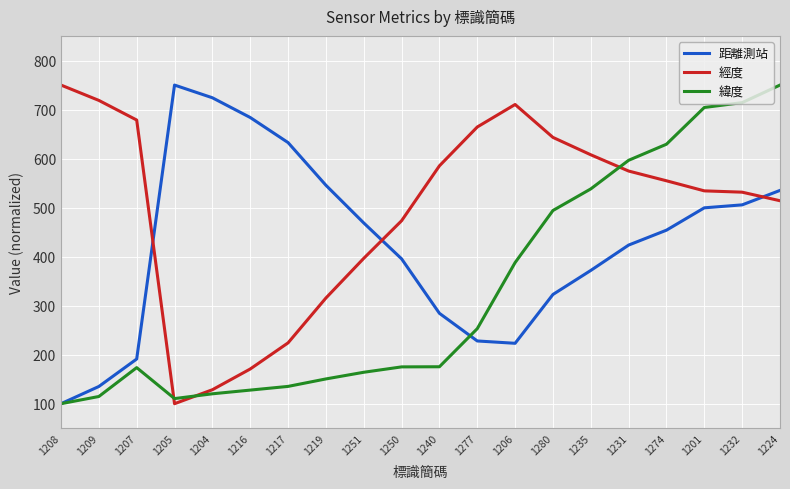

What is the greatest value displayed?

750.0